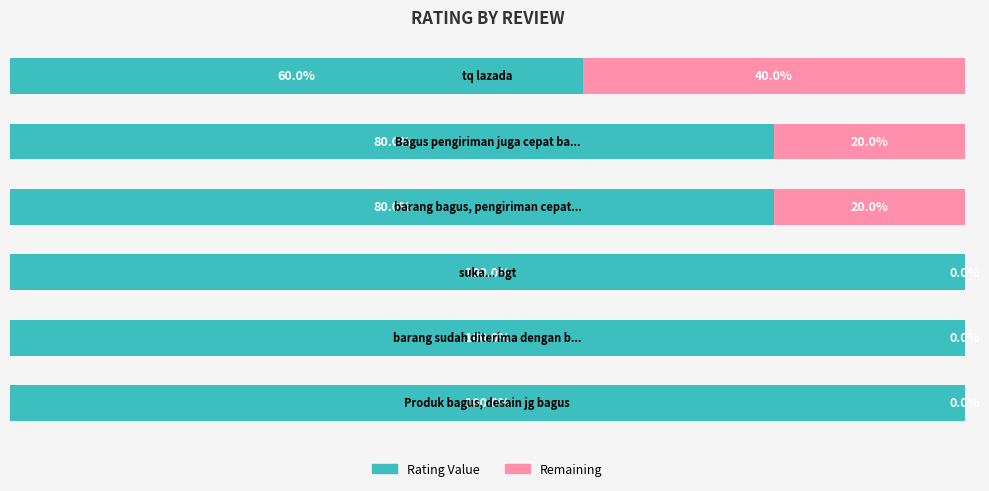

What are all the series names shown in the legend?

Rating Value, Remaining